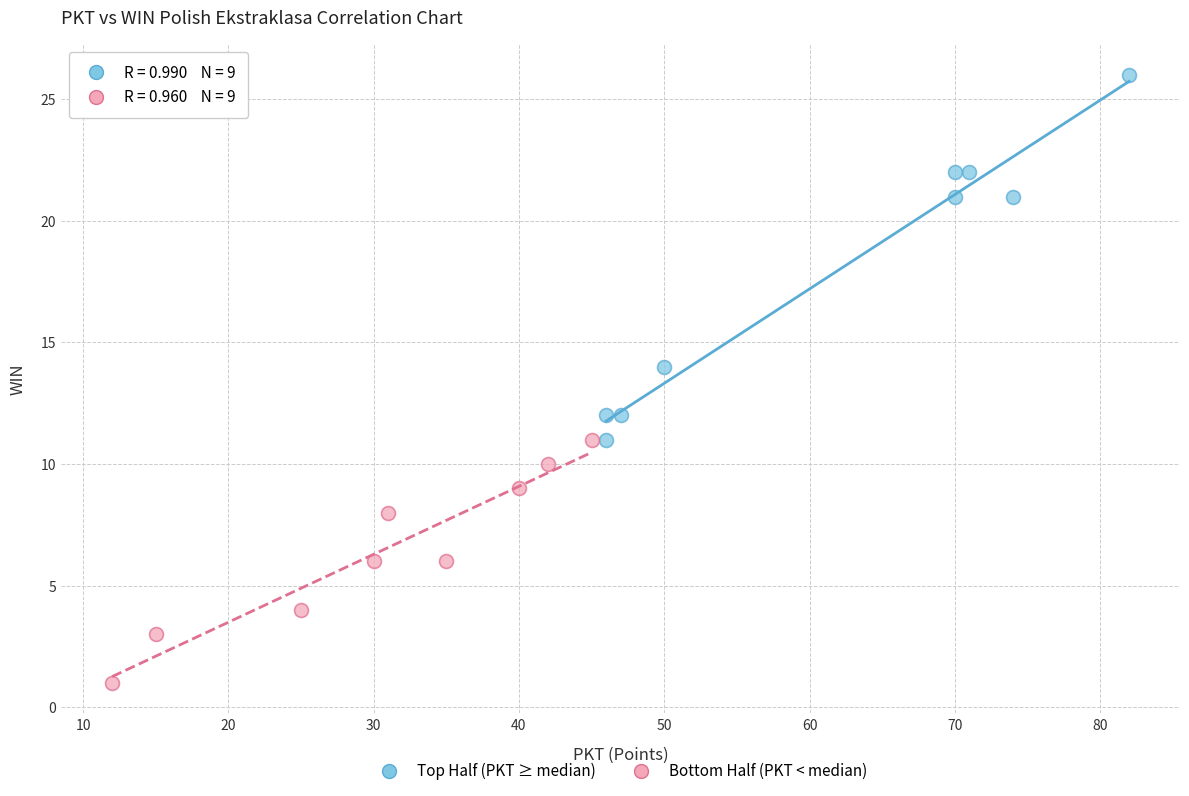

Which series reaches the minimum Y coordinate?

Bottom Half (PKT < median)